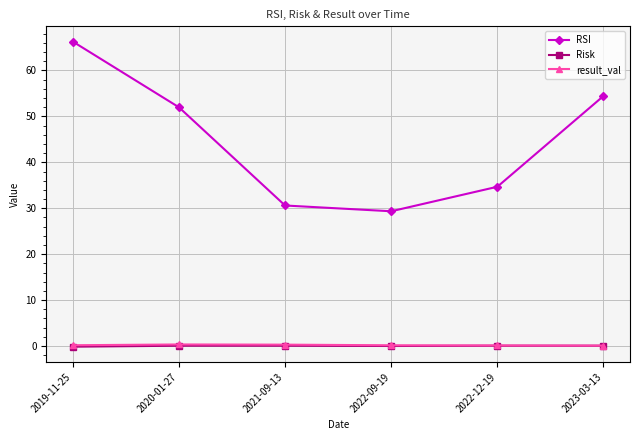

True or false: Risk and RSI cross at least once.

False